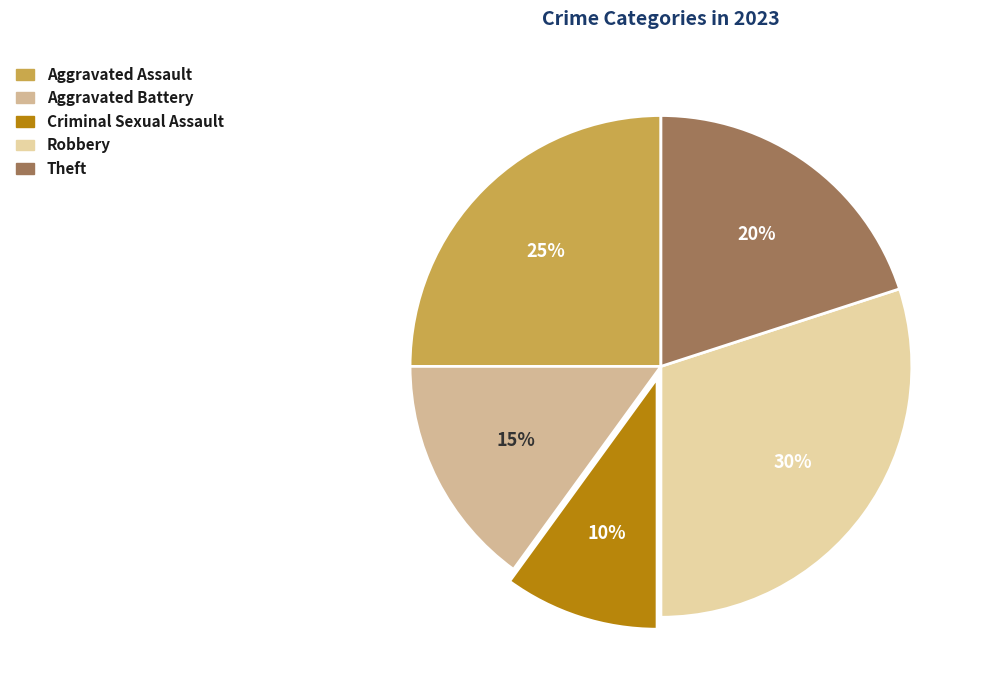

How many segments does this pie chart have?

5